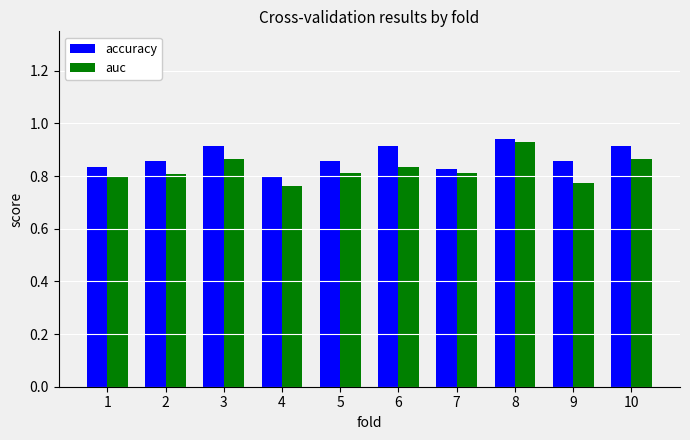

At which category does the chart reach its peak across all series?

8